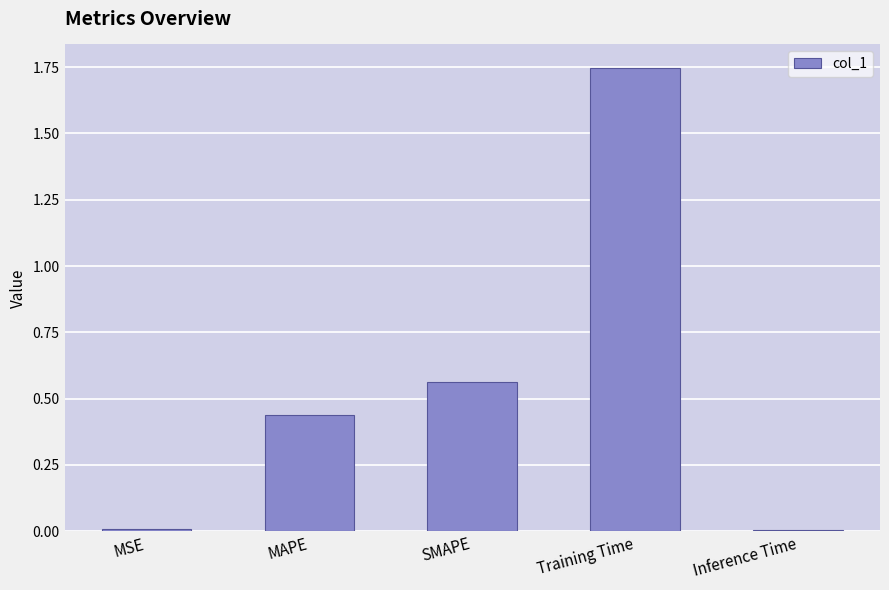

What is the sum of all values?

2.8